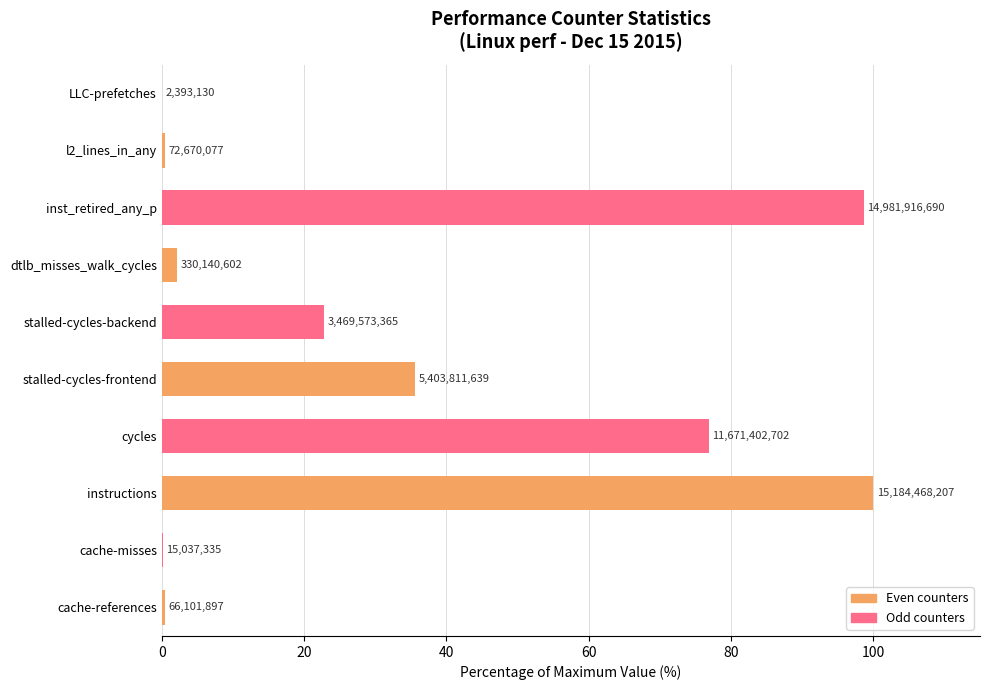

Are the bars horizontal?

Yes